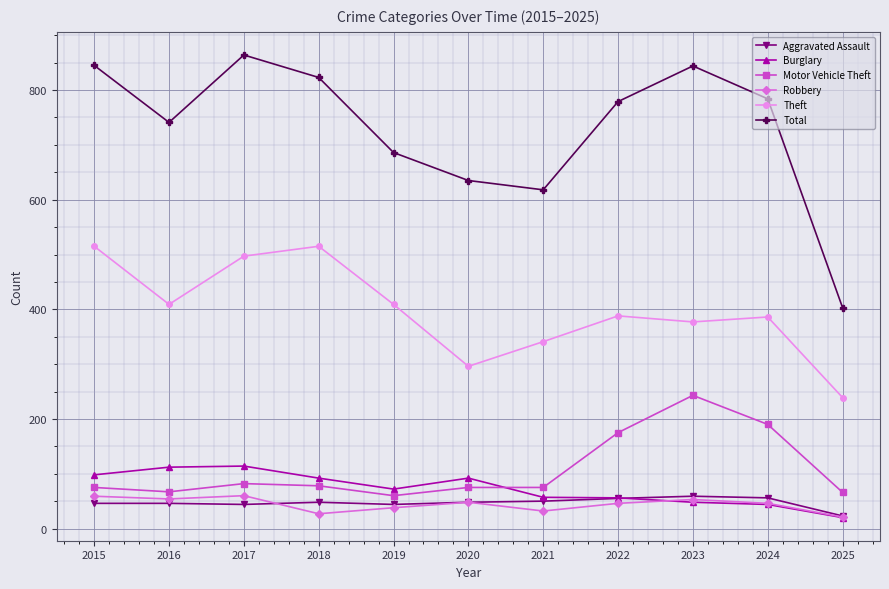

Where is the first local minimum for Motor Vehicle Theft?

2016